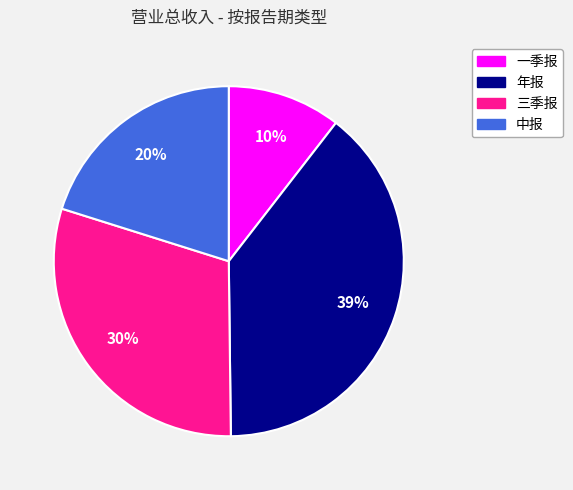

Which slice is the smallest?

一季报